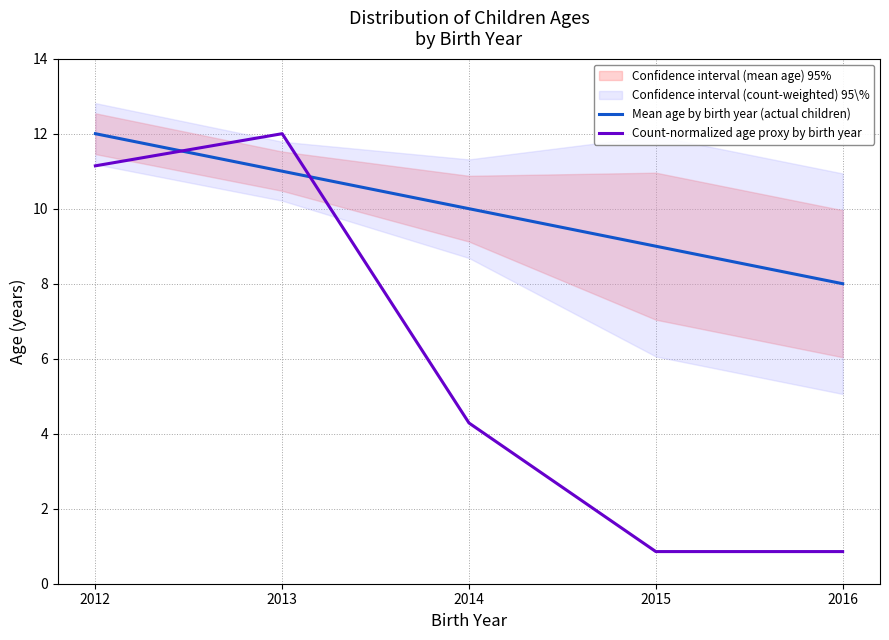

Which category has the lowest value in the Count-normalized age proxy by birth year series?

2015